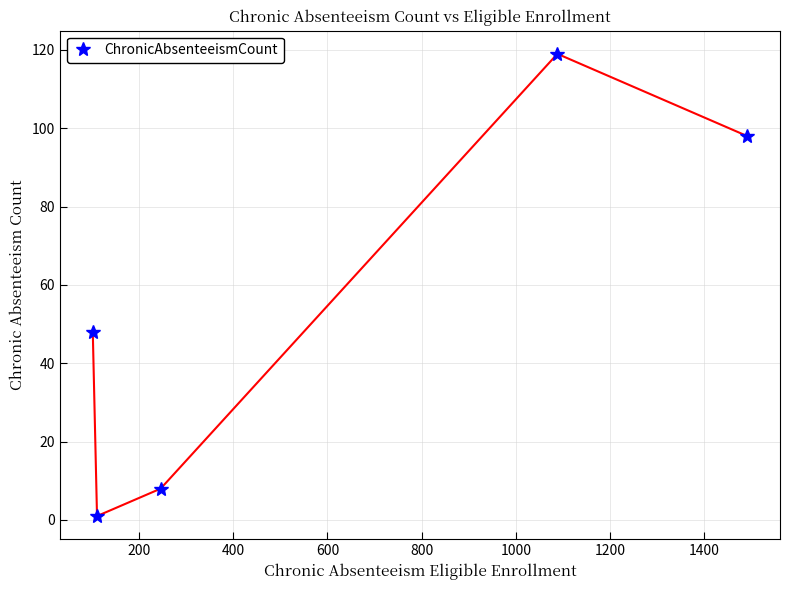

What is the greatest value displayed?

119